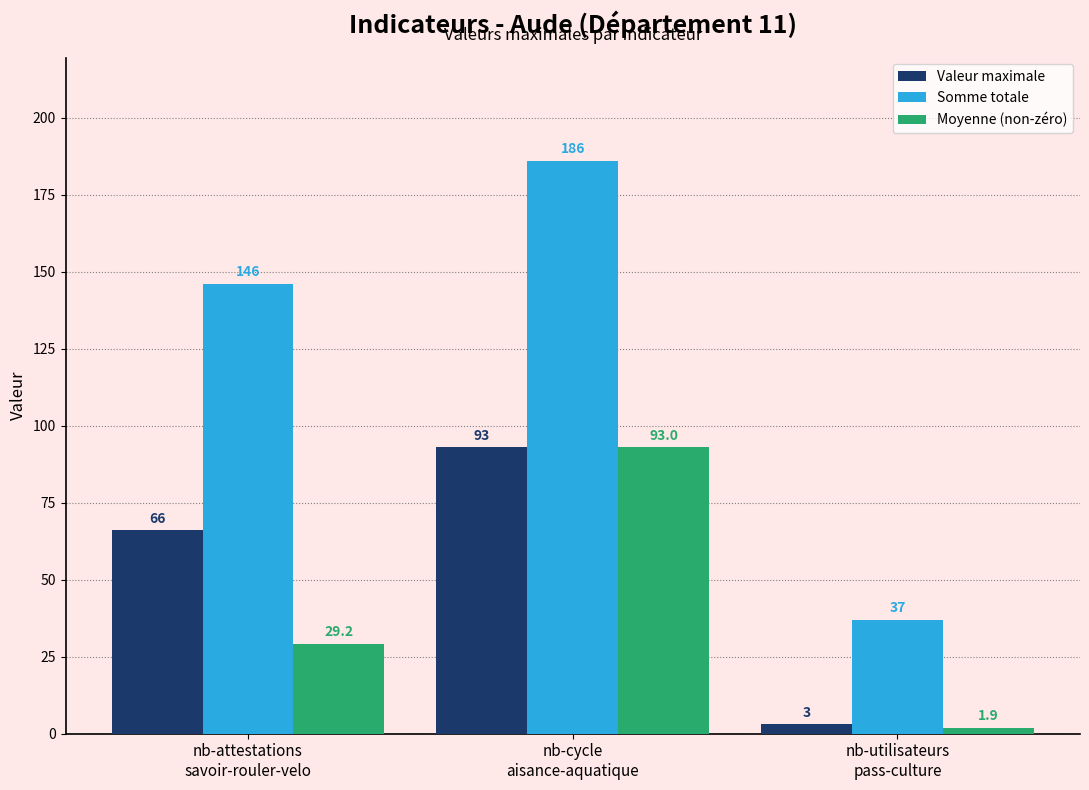

What is the smallest value displayed?

1.9